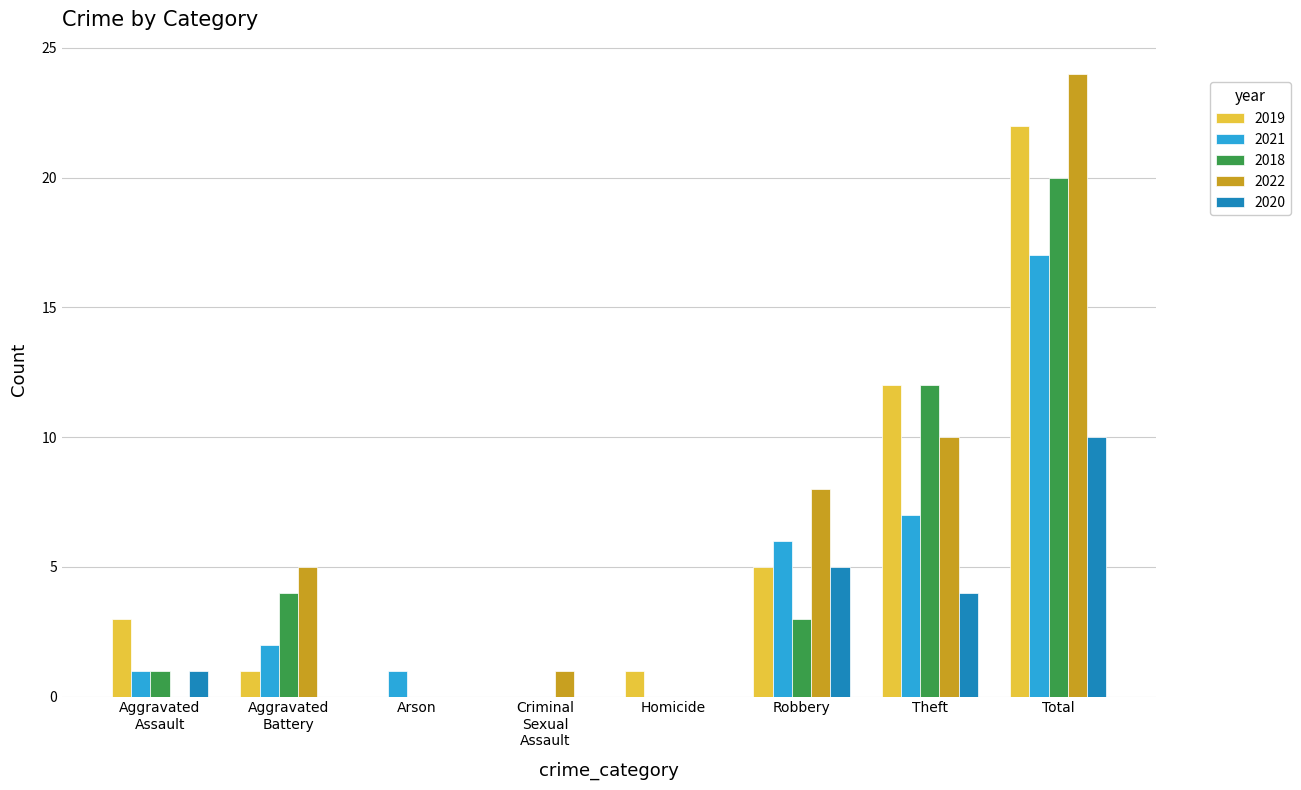

At which label does 2022 reach its peak?

Total